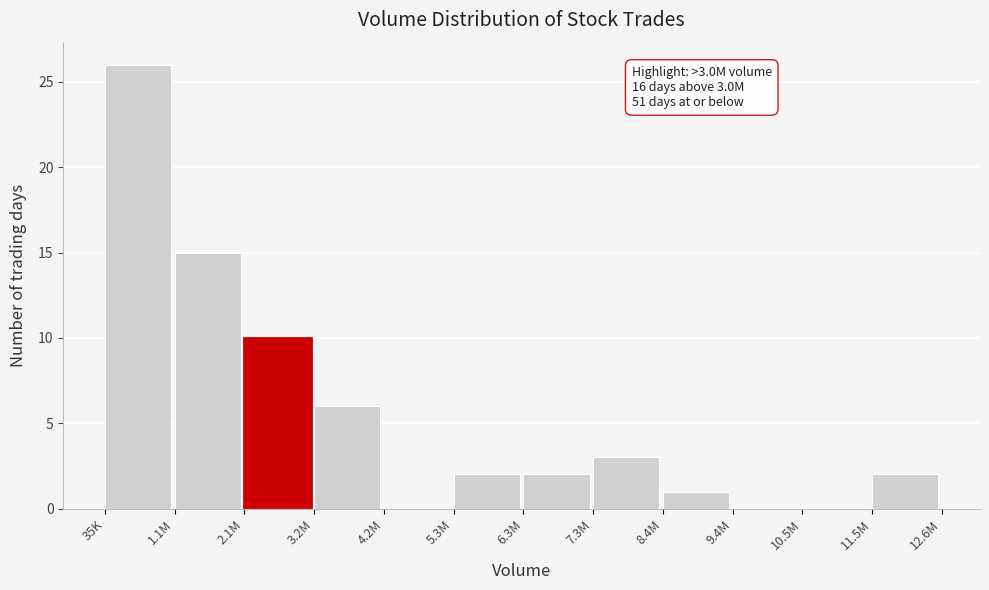

Reading left to right, what are all the values shown in this chart?

35K=26	1.1M=15	2.1M=10	3.2M=6	4.2M=0	5.3M=2	6.3M=2	7.3M=3	8.4M=1	9.4M=0	10.5M=0	11.5M=2